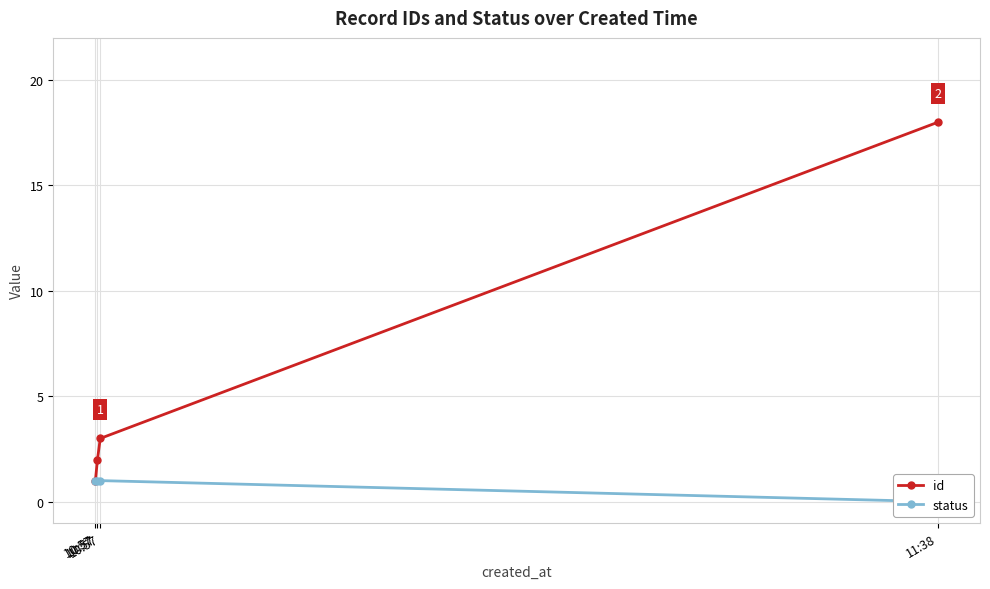

Reading right to left, extract all data points from this chart.

id: 11:38=18	10:57=3	10:57=2	10:57=1
status: 11:38=0	10:57=1	10:57=1	10:57=1